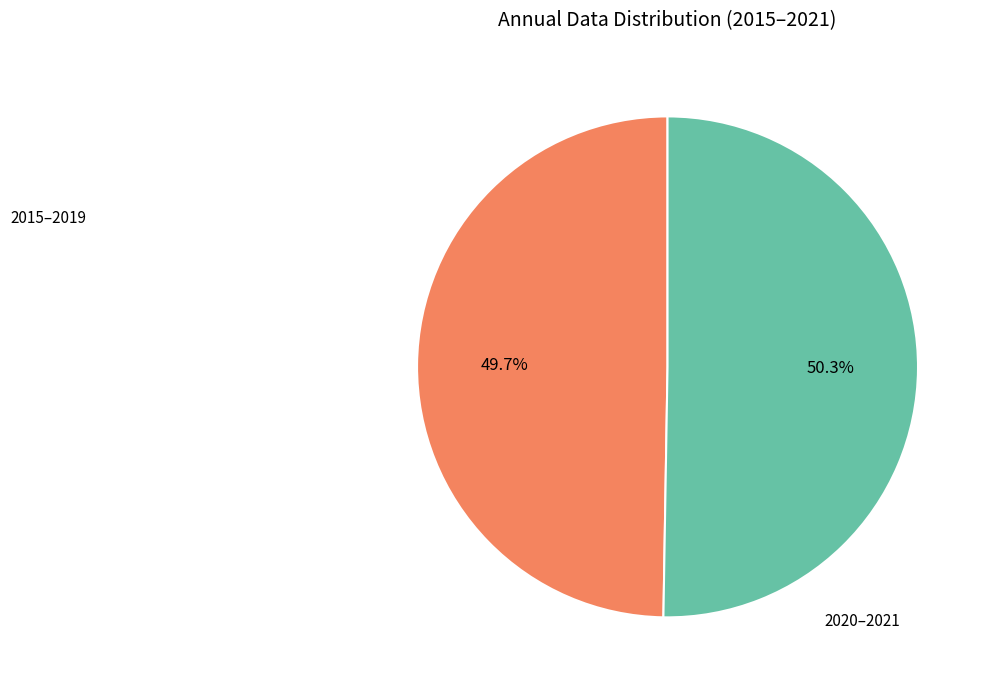

Is there a majority slice in this chart?

Yes